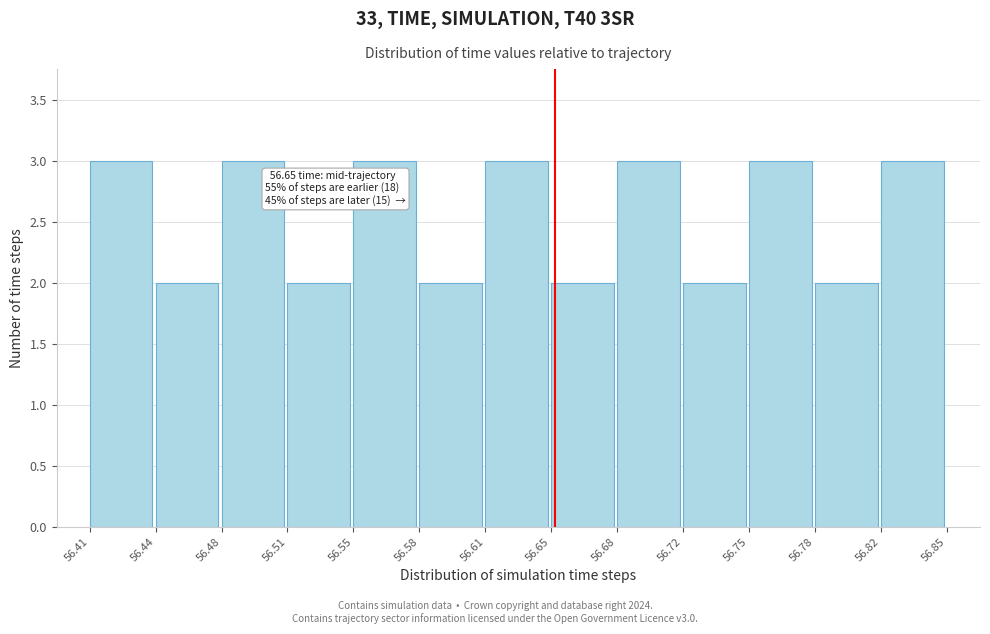

Reading left to right, extract all data points from this chart.

3	2	3	2	3	2	3	2	3	2	3	2	3